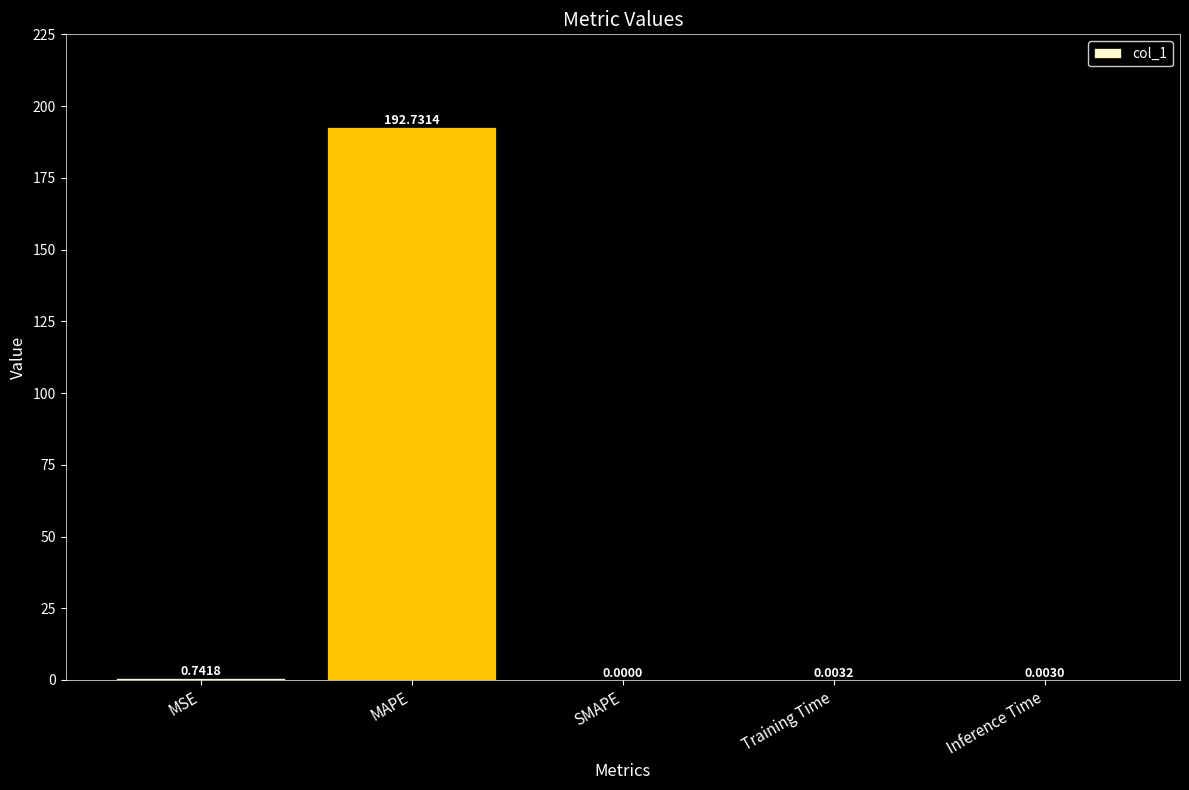

Between SMAPE and MAPE, which is larger?

MAPE